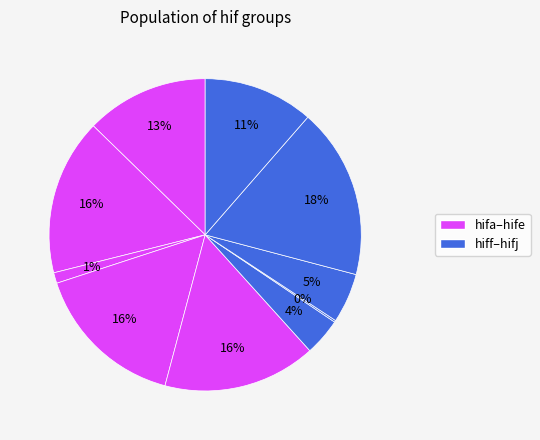

How many segments does this pie chart have?

10